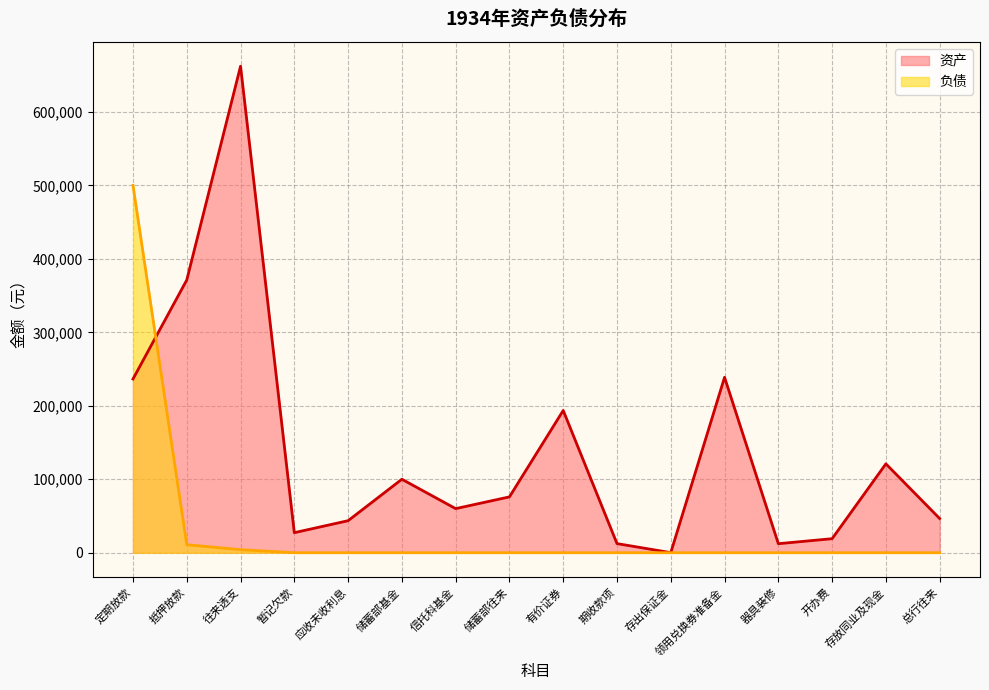

Where is 资产 nearest to the value 331178?

抵押放款